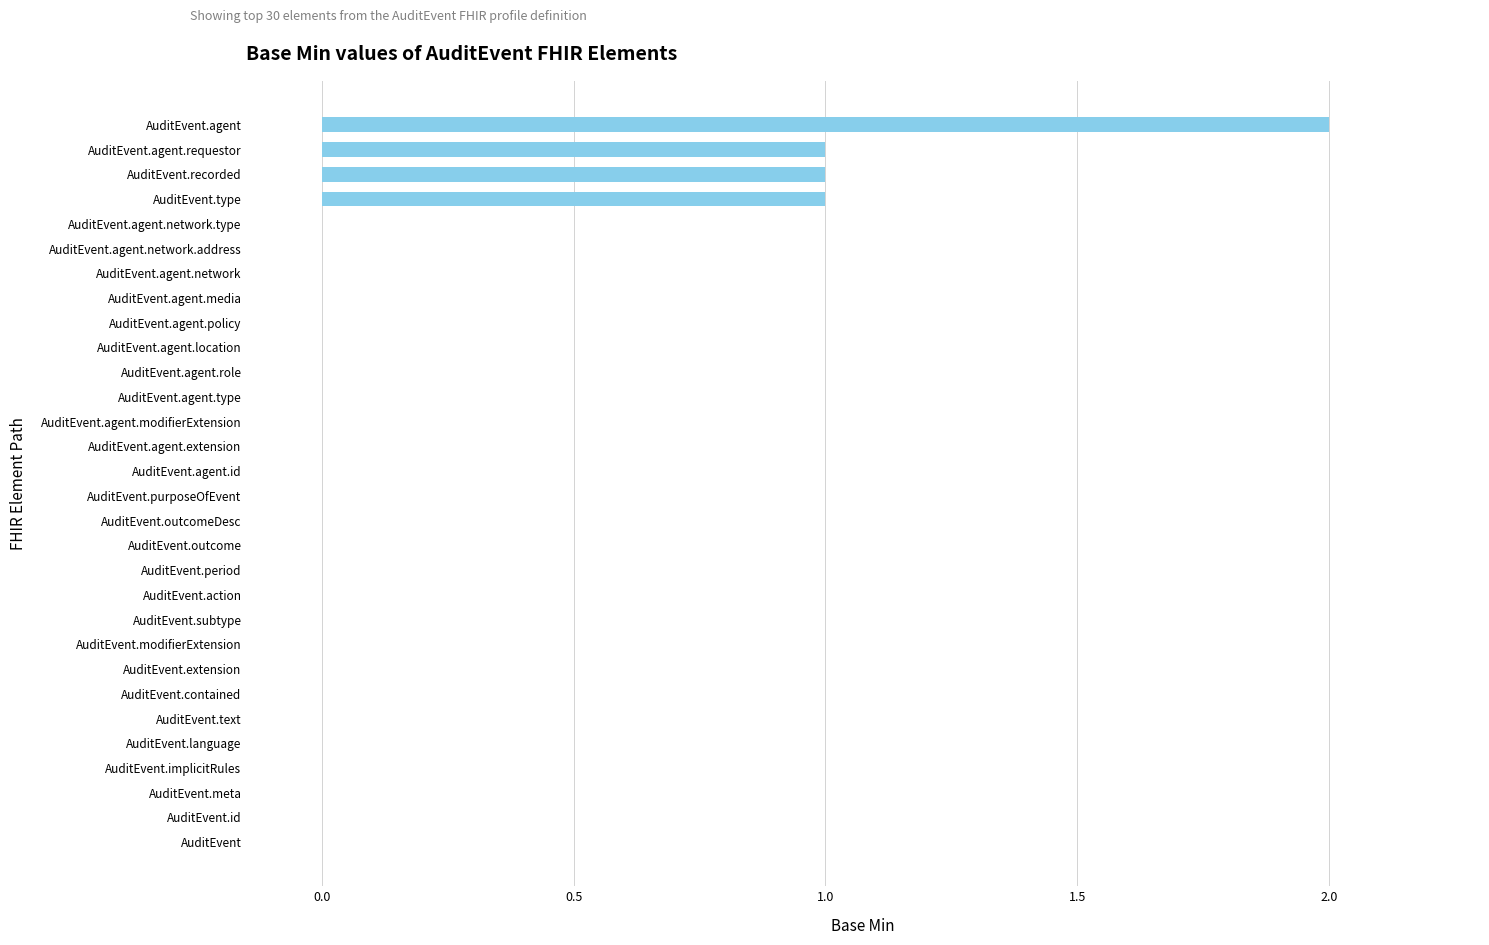

What is the change in value from AuditEvent.subtype to AuditEvent.type?

+1